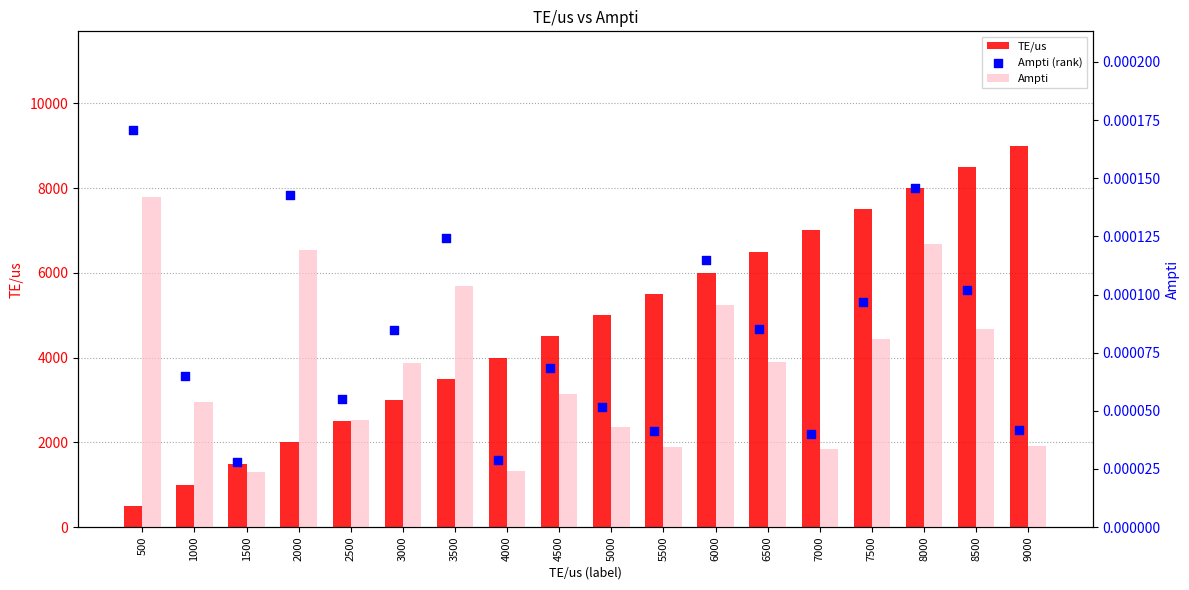

Is the value of TE/us at 7500 greater than the value of Ampti (rank) at 5500?

Yes